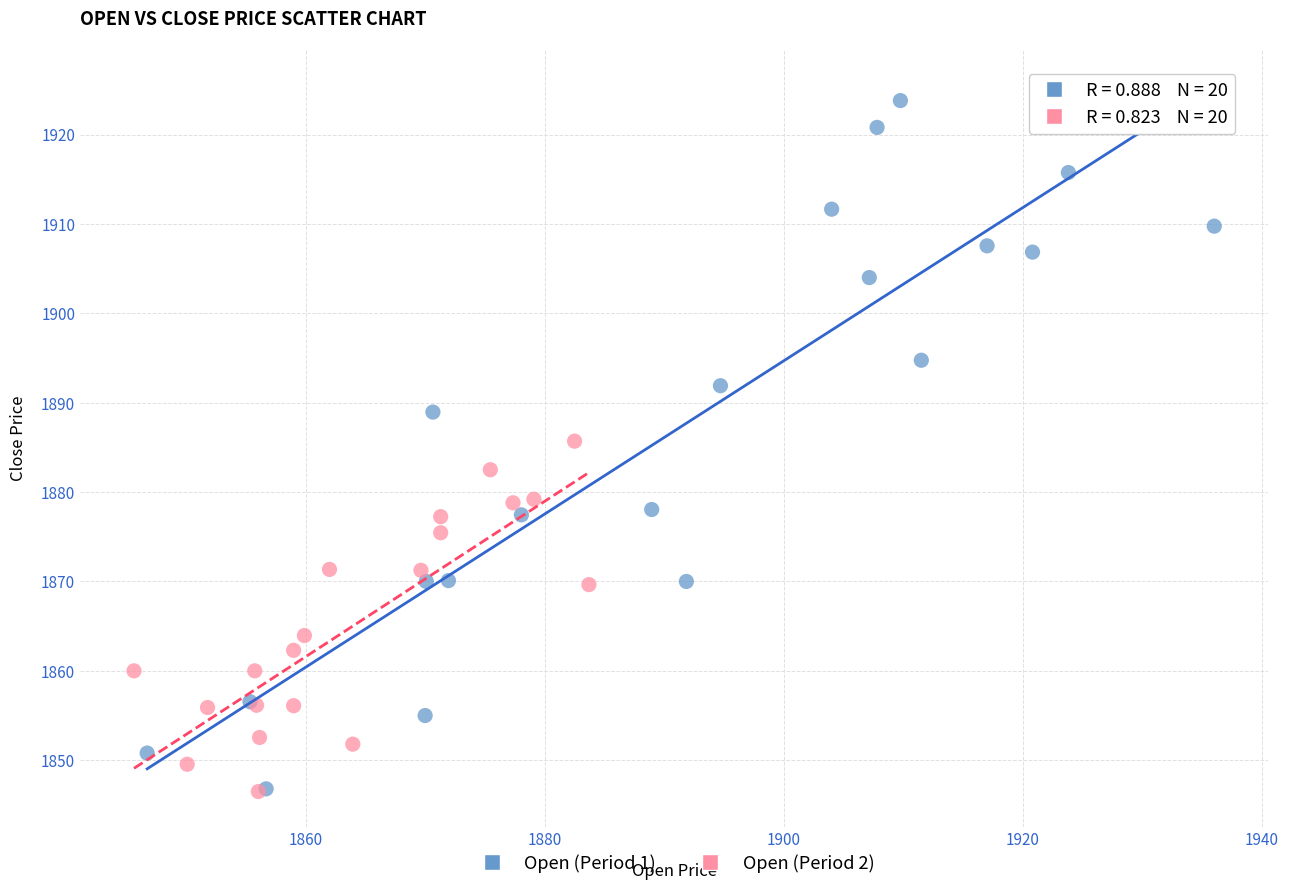

Which series contains the highest Y value?

Open (Period 1)